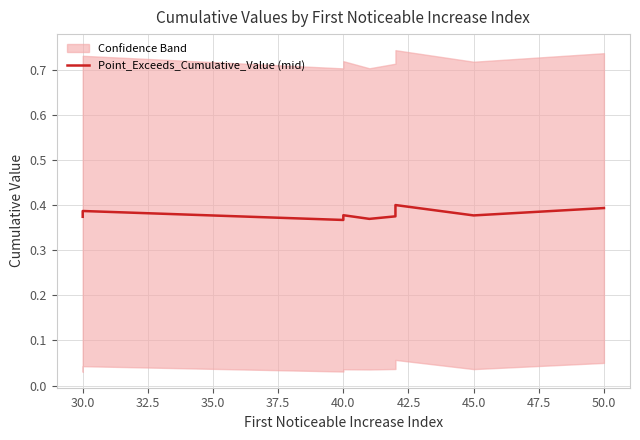

What is the maximum value shown in the chart?

0.4